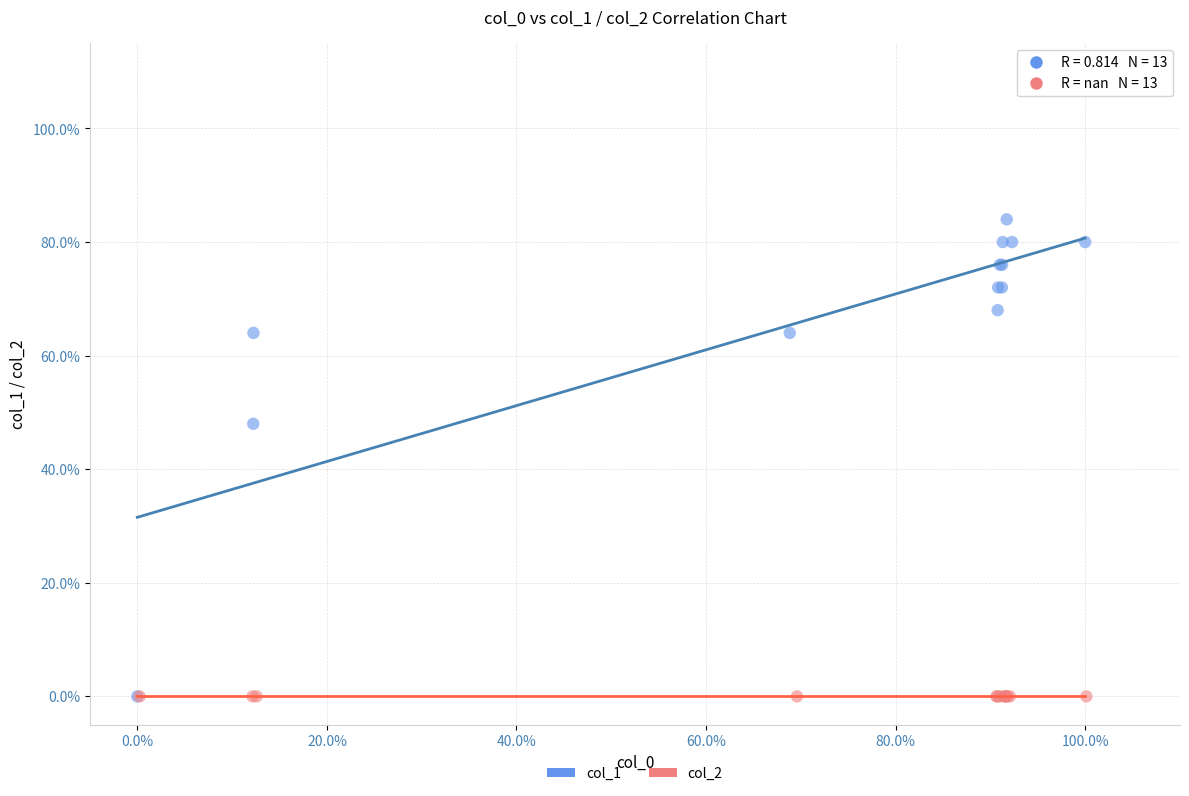

Which series reaches the maximum Y coordinate?

col_1